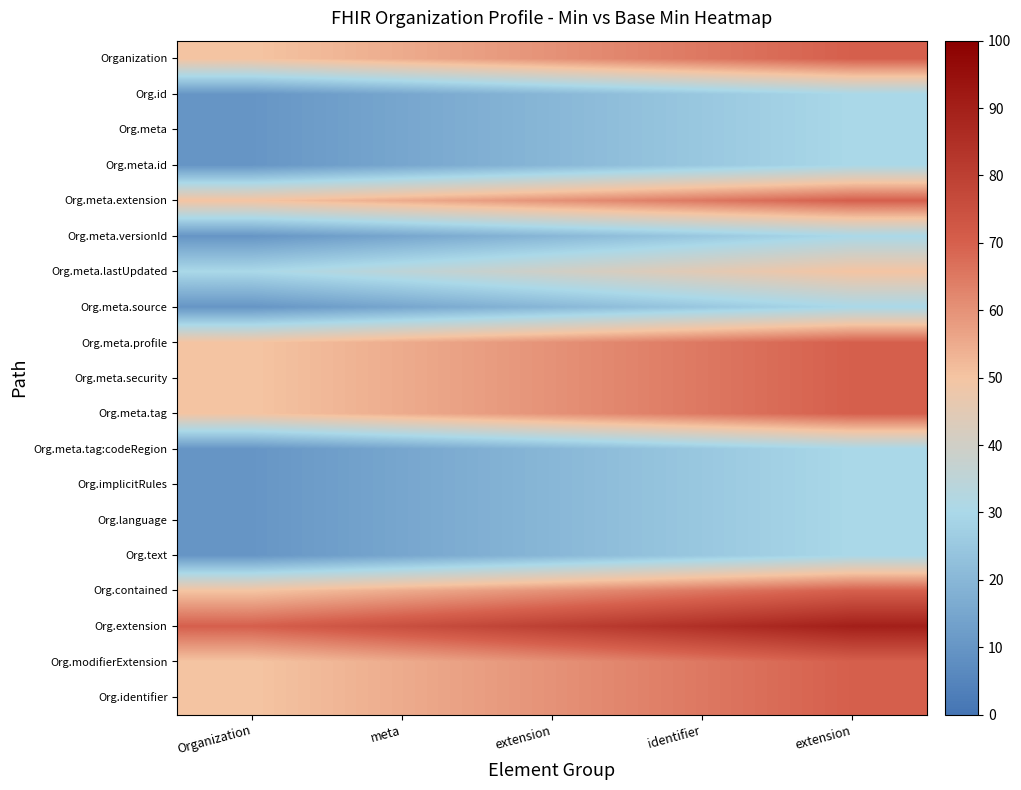

What is the minimum value shown in the chart?

10